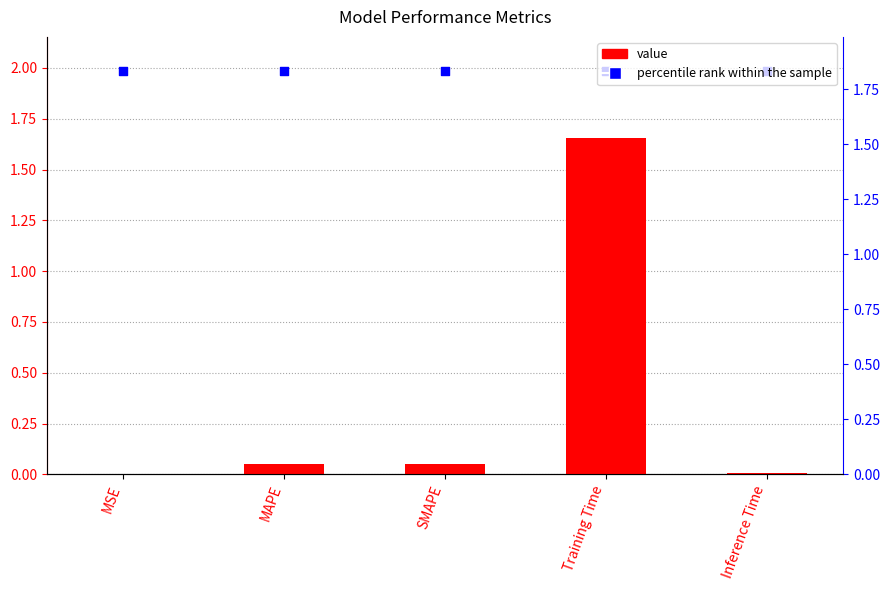

At how many categories does at least one series exceed 0?

5